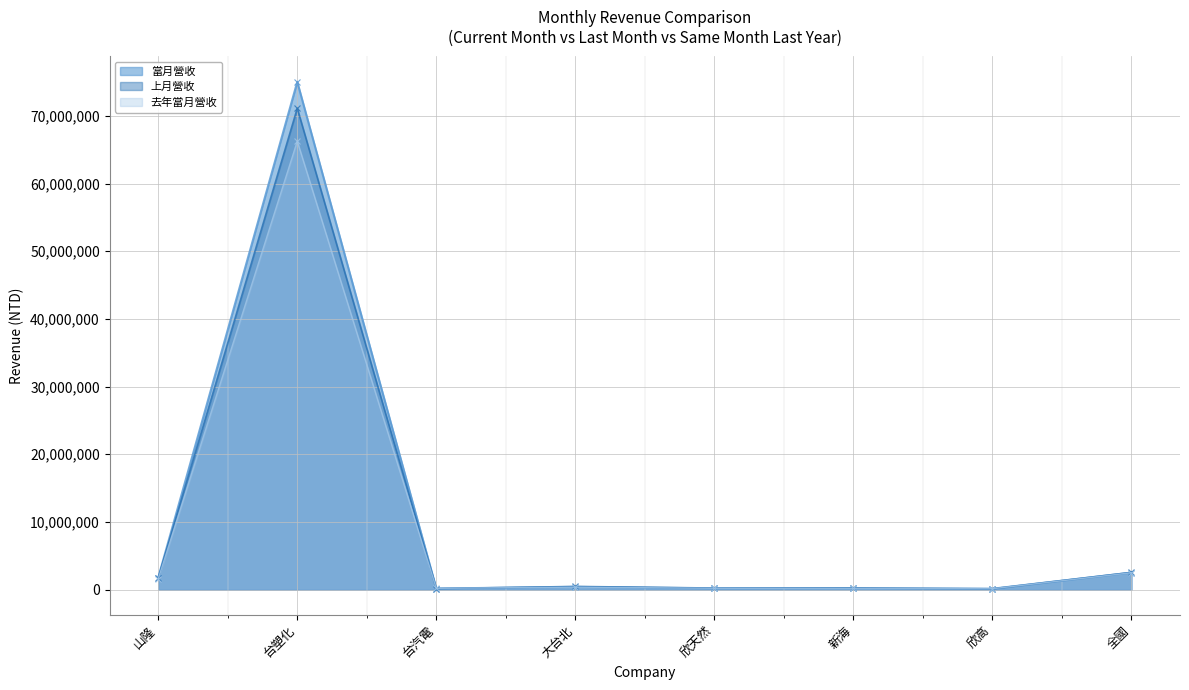

Between 欣天然 and 大台北, which is larger?

大台北